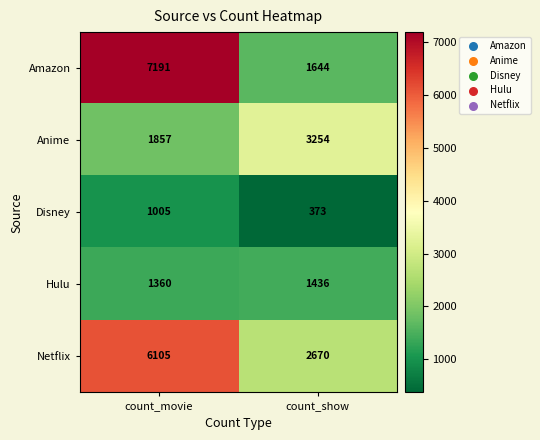

What is the greatest value displayed?

7191